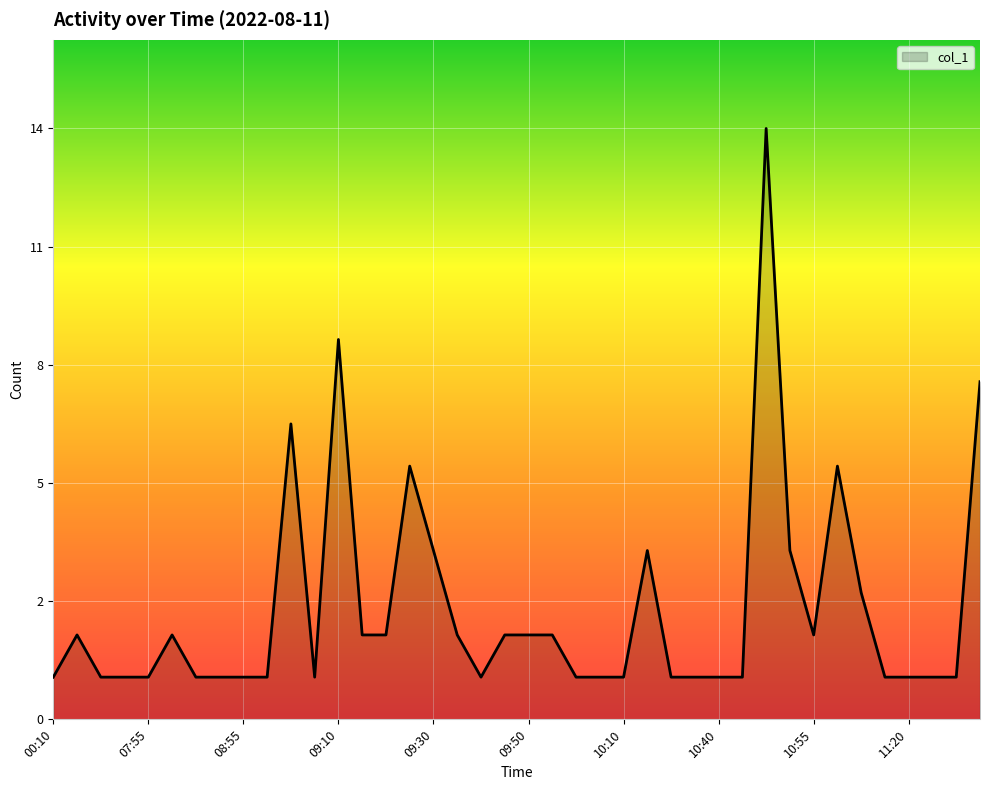

Does the chart display data point markers on the line(s)?

No